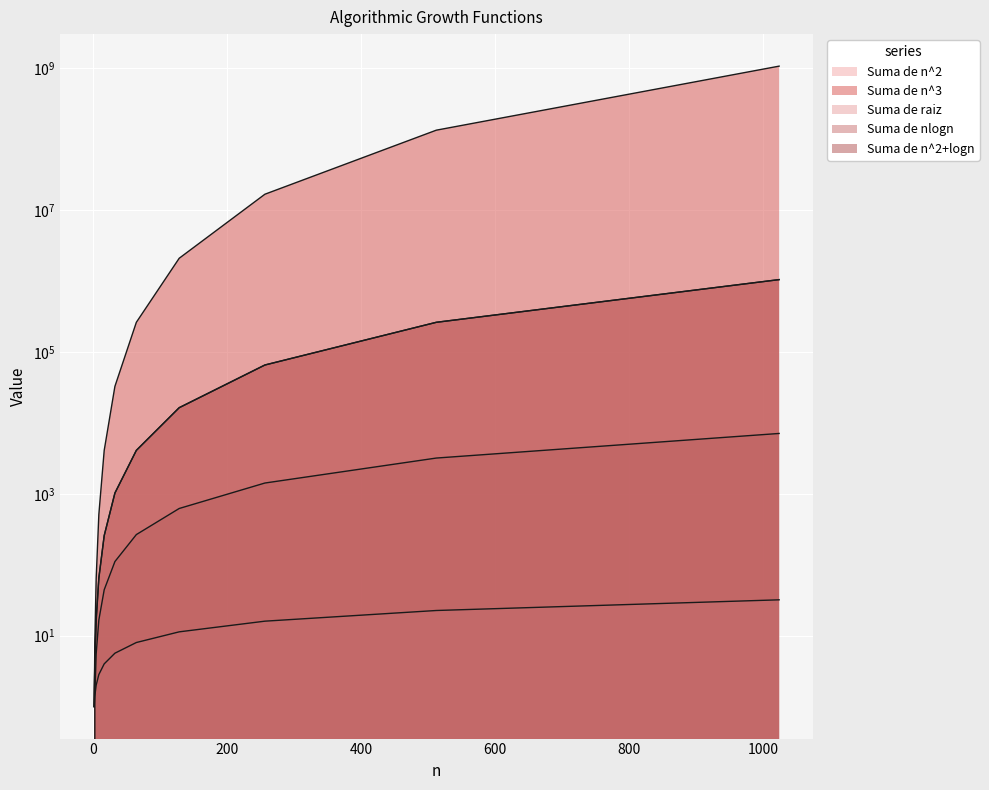

True or false: Suma de raiz and Suma de n^2+logn intersect in this chart.

False